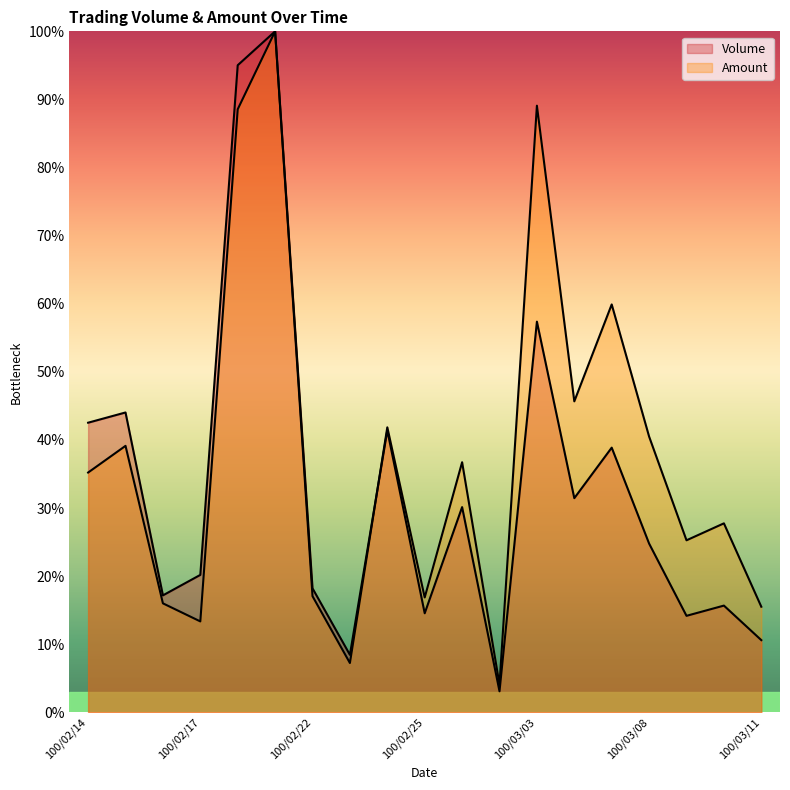

What are all the series names shown in the legend?

Volume, Amount